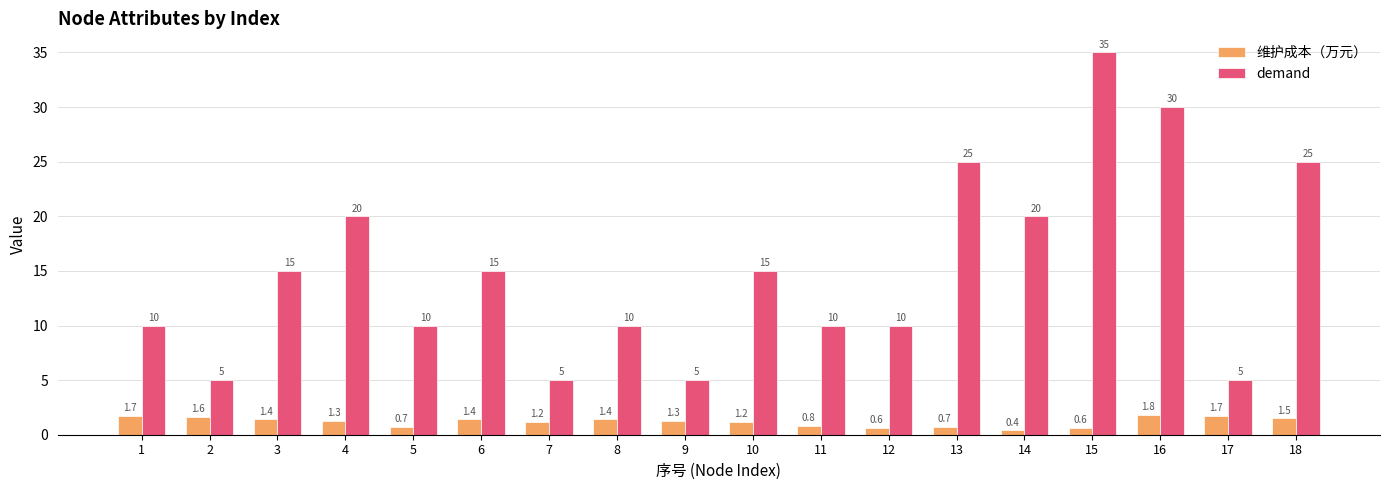

Is the value of 维护成本（万元） at 8 greater than the value of demand at 1?

No